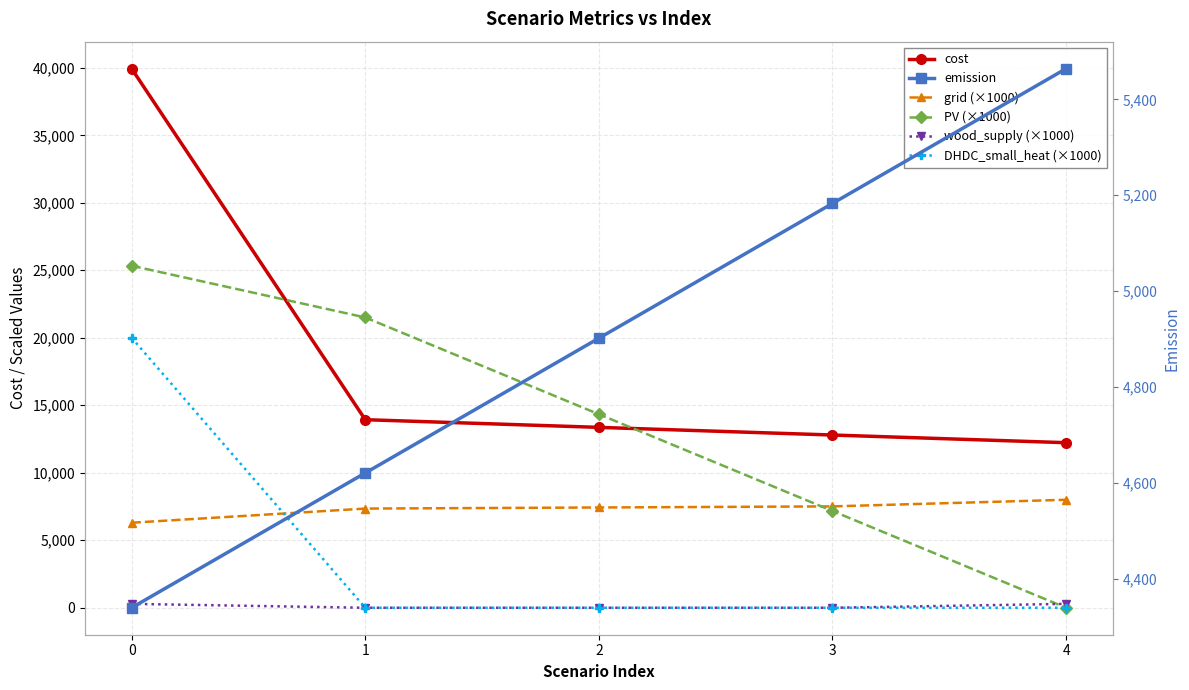

True or false: cost has more than 0 points higher than both neighbors.

False